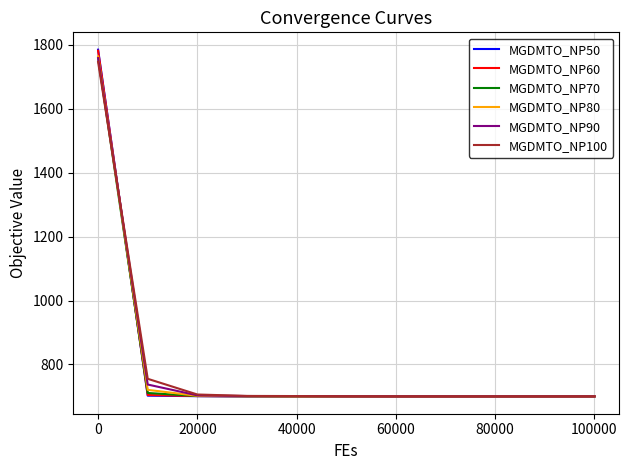

What is the highest value of the MGDMTO_NP70 series?

1760.2